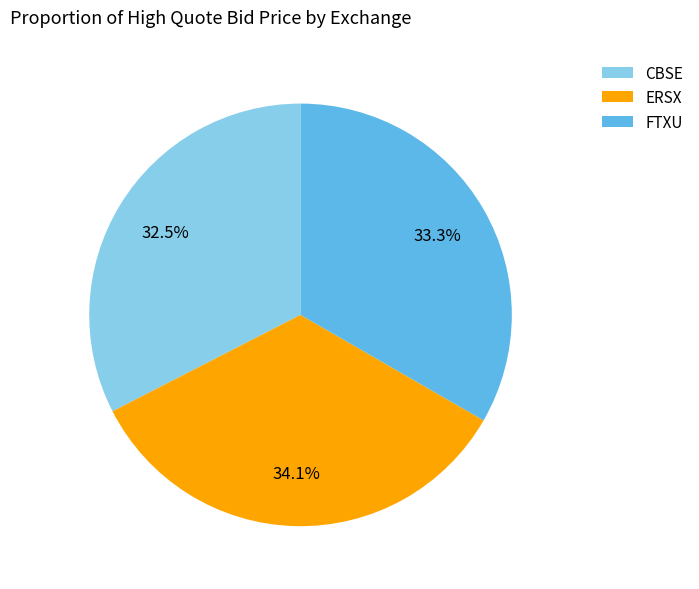

Combined, do CBSE and FTXU account for over 50%?

Yes